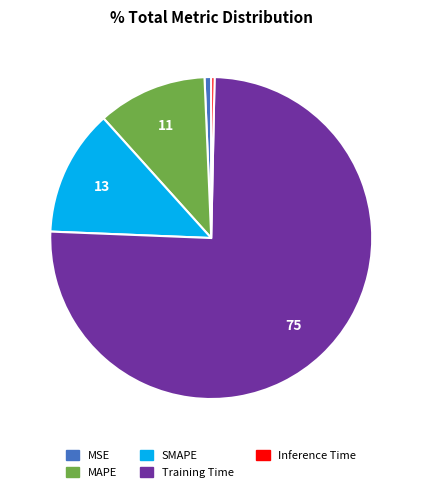

Which slice represents more than half of the pie?

Training Time